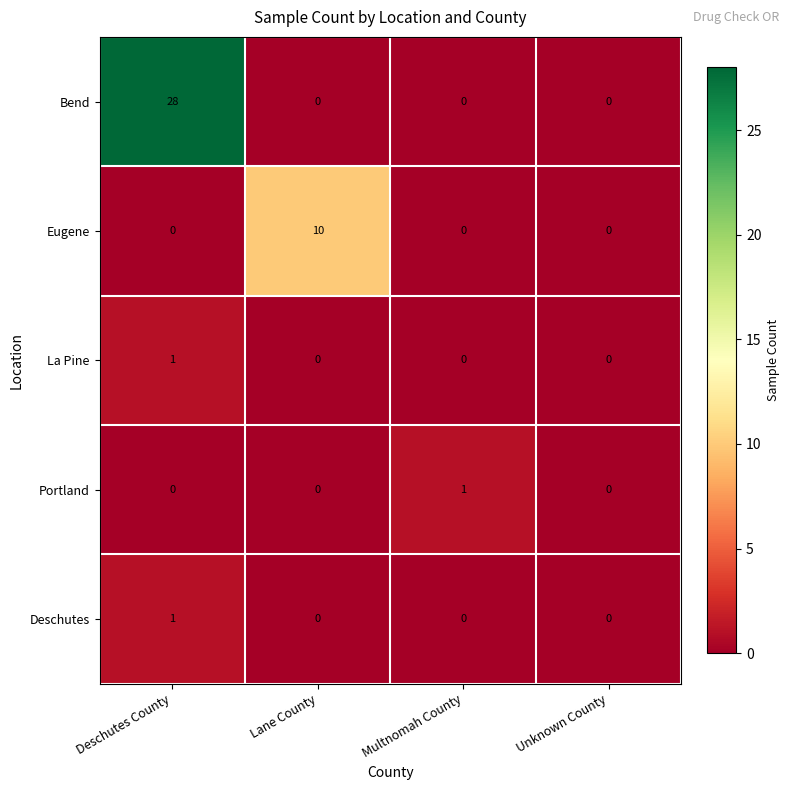

Which series has the widest spread of values?

Bend